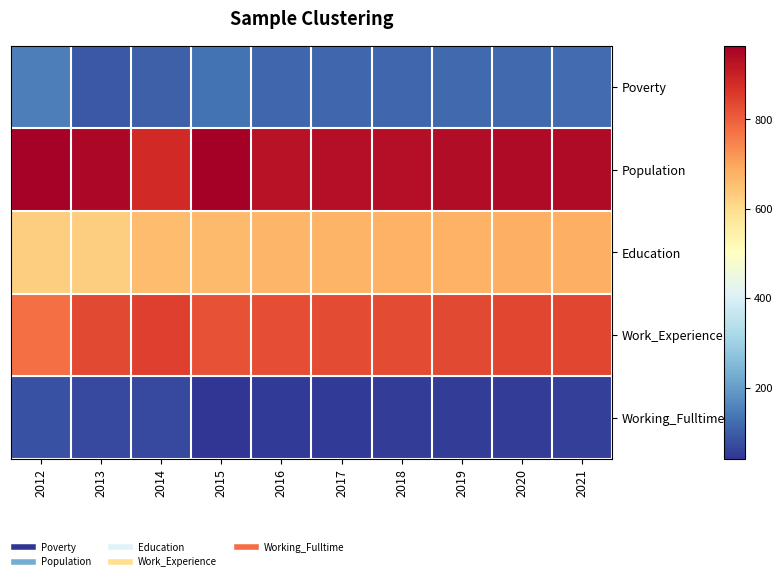

Which has a higher value, 2013 or 2020?

2020